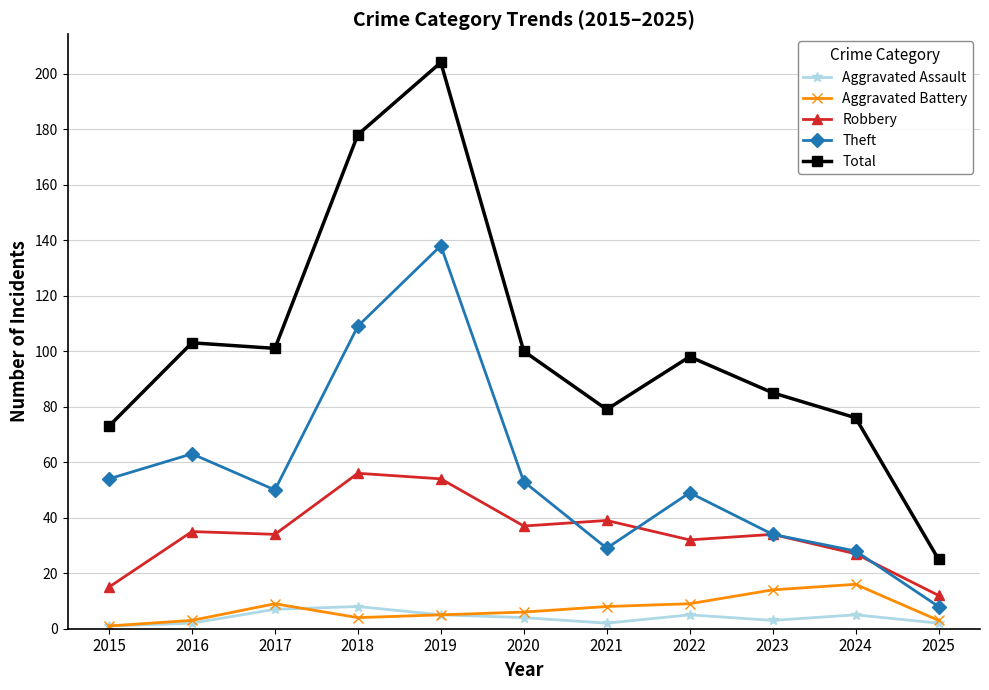

At 2017, list the series in order from smallest to largest.

Aggravated Assault, Aggravated Battery, Robbery, Theft, Total